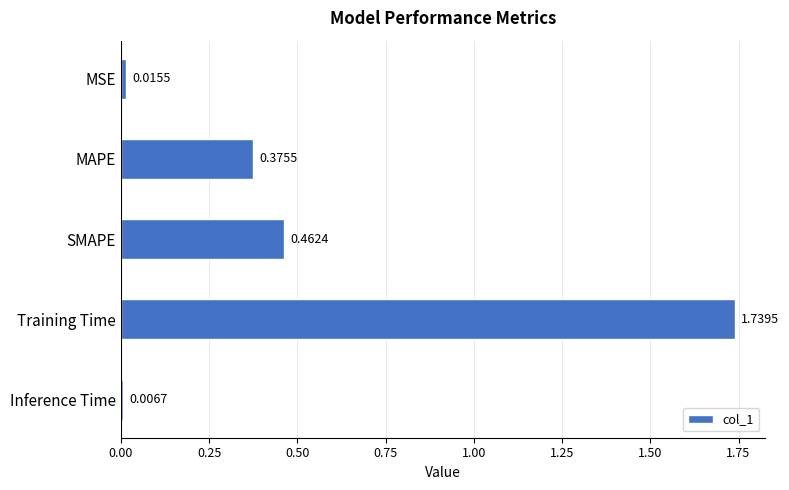

What is the sum of all values?

2.6